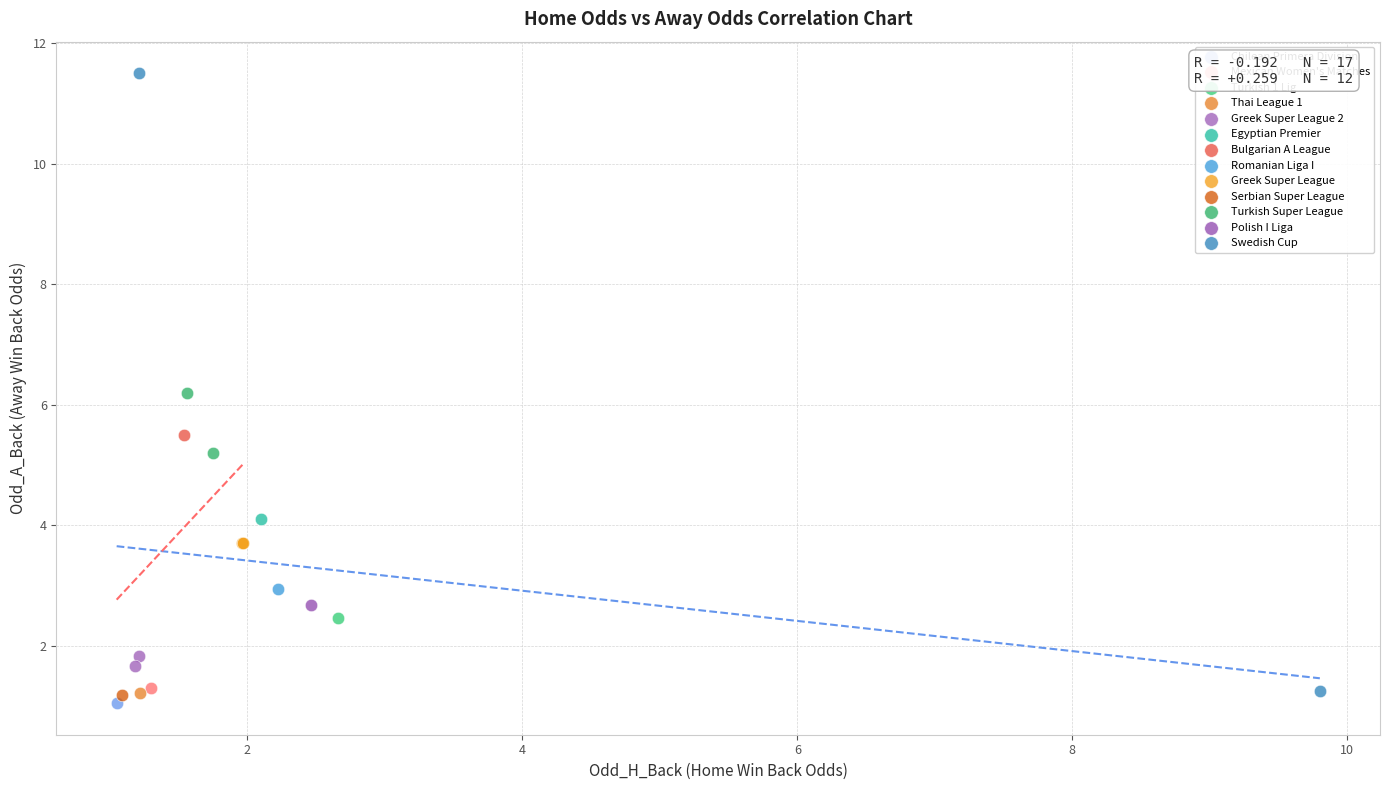

Which series contains the highest Y value?

Swedish Cup